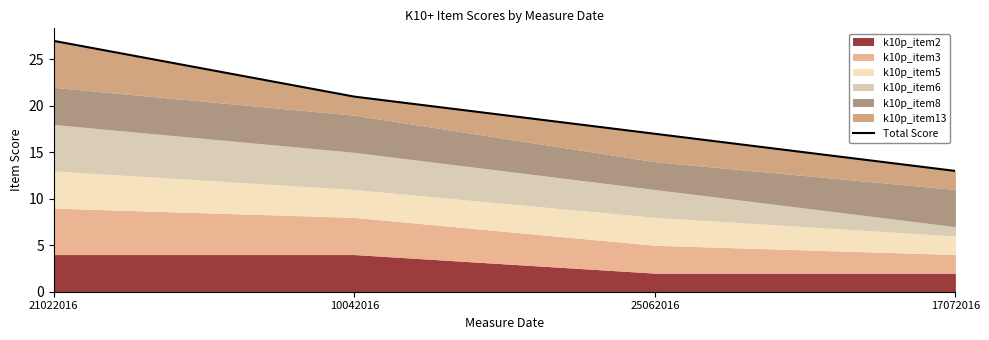

What is the sum of the values at 21022016 and 10042016?

48